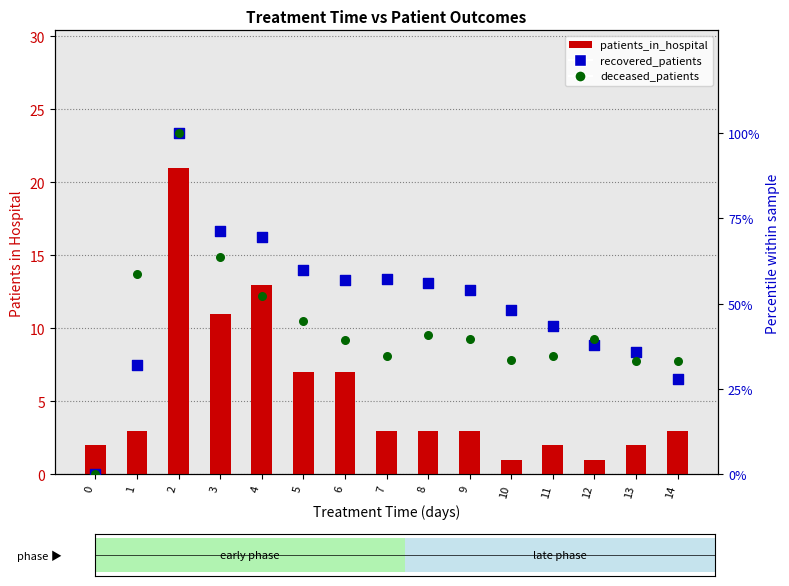

Which series has the largest total across all categories?

recovered_patients (% of max)